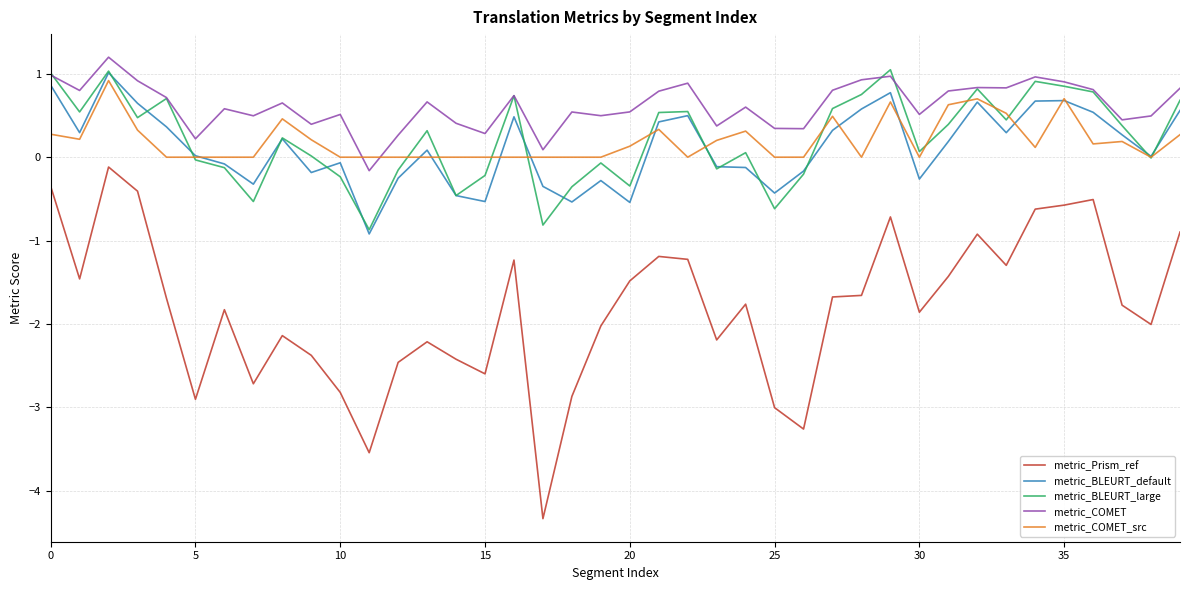

Which series has the largest range (max minus min)?

metric_Prism_ref